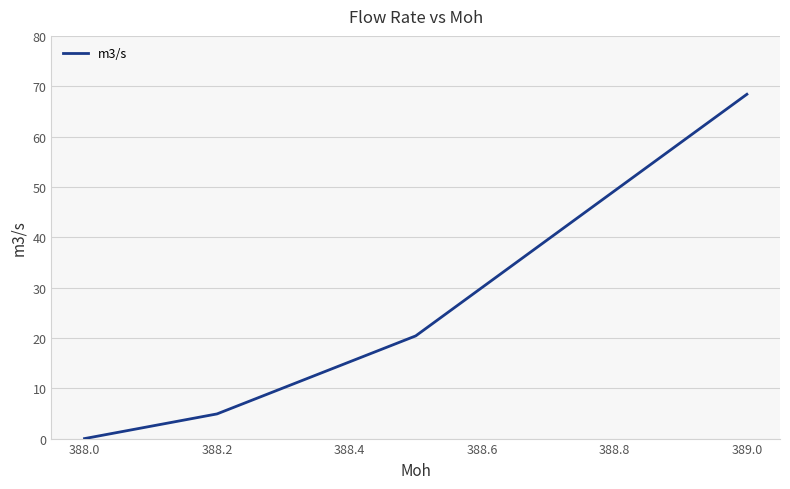

How many categories are shown in the chart?

4